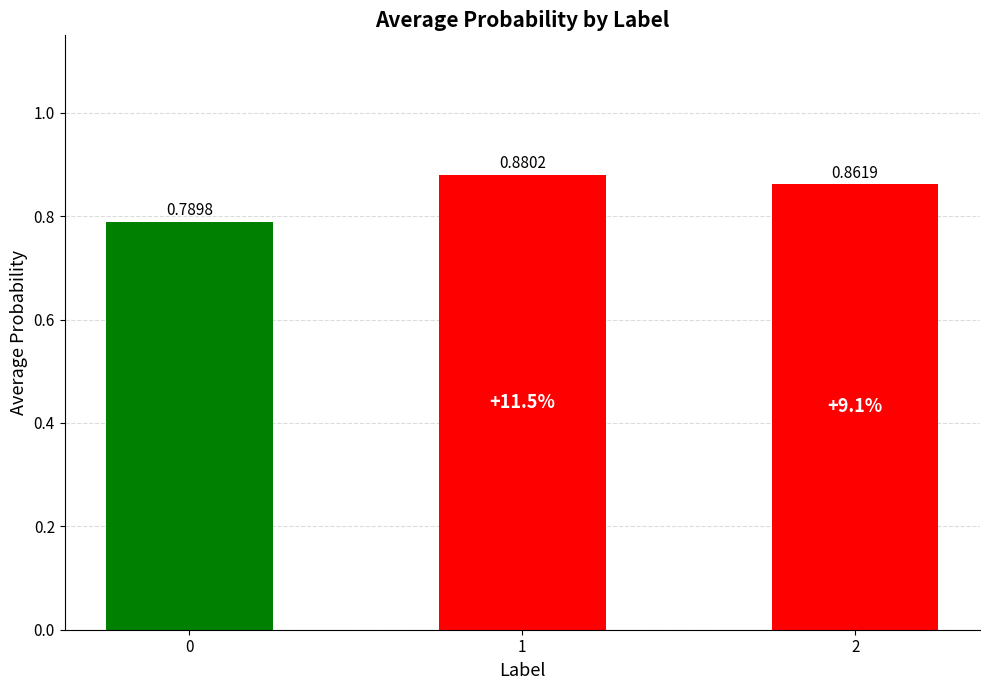

Count the number of categories in the chart.

3